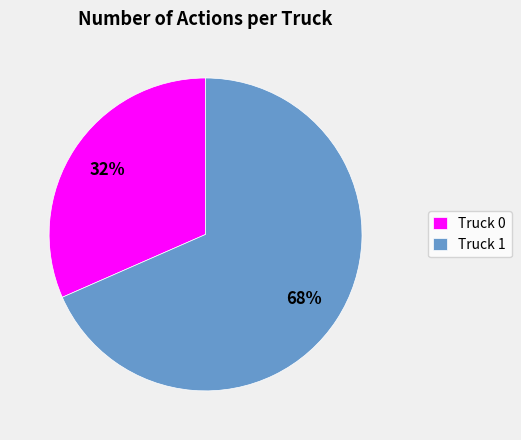

What is the largest slice in the pie chart?

Truck 1